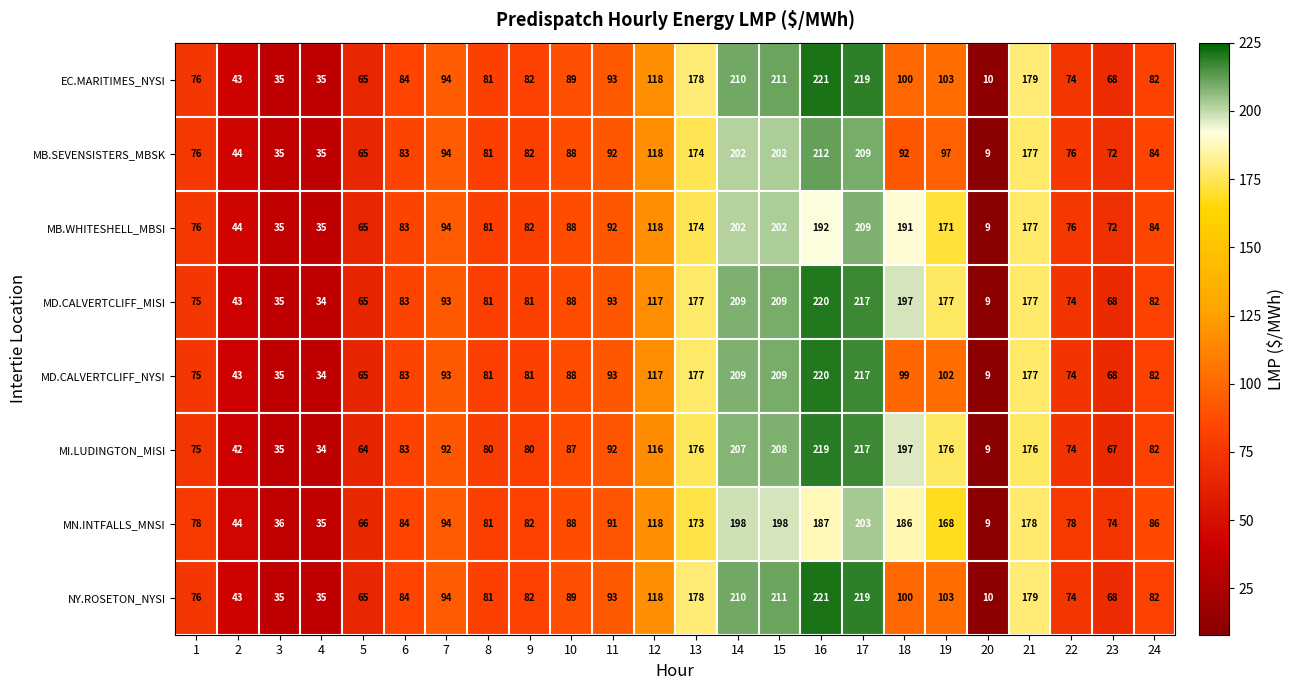

What is the total value across all series at 24?

664